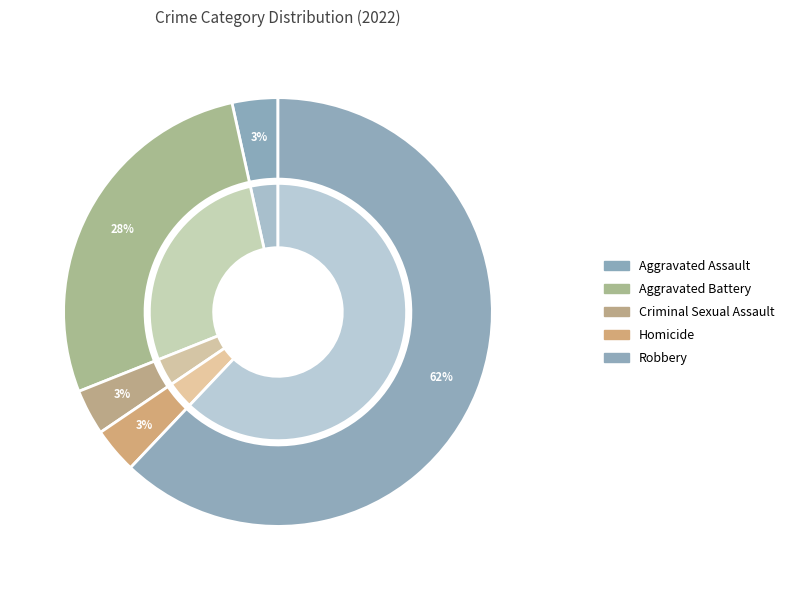

Is it true that Aggravated Battery is 28% of the pie?

True